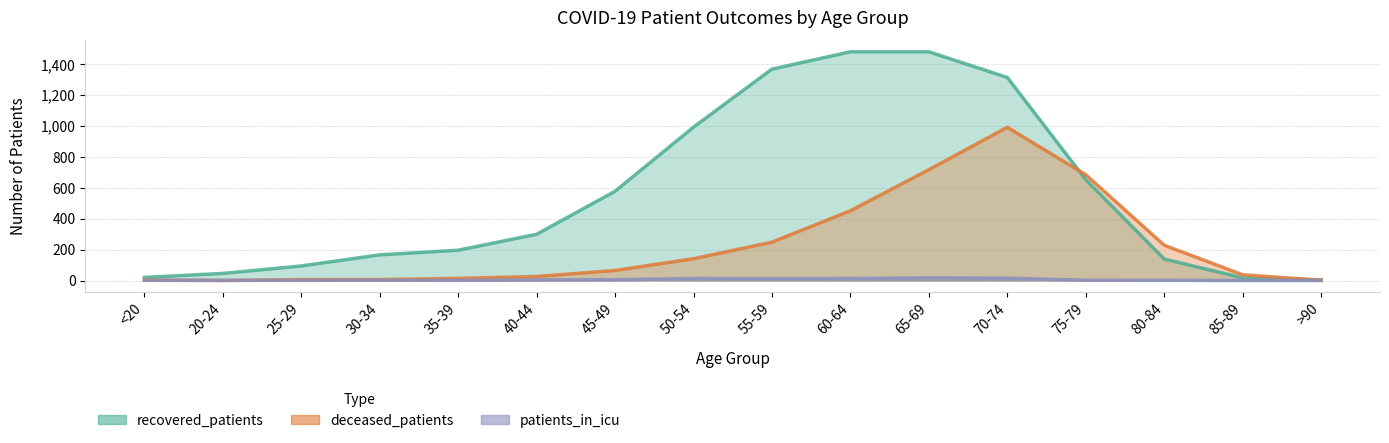

What are all the series names shown in the legend?

recovered_patients, deceased_patients, patients_in_icu